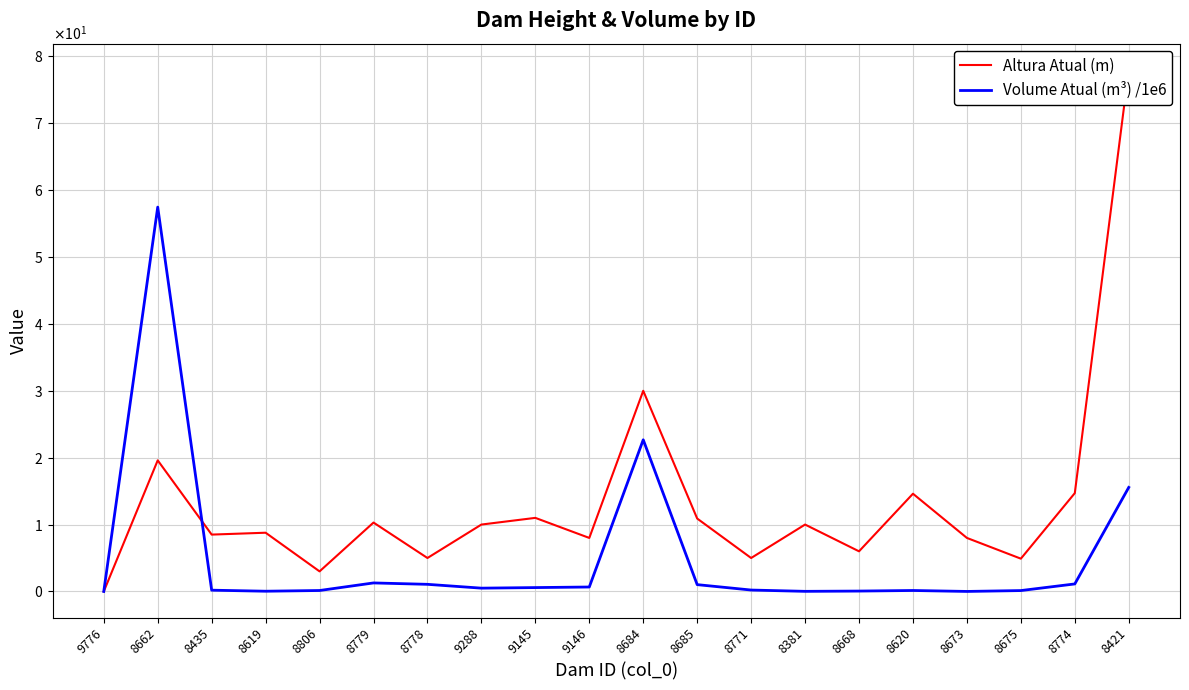

How many values in Volume Atual (m³) /1e6 are above zero?

19